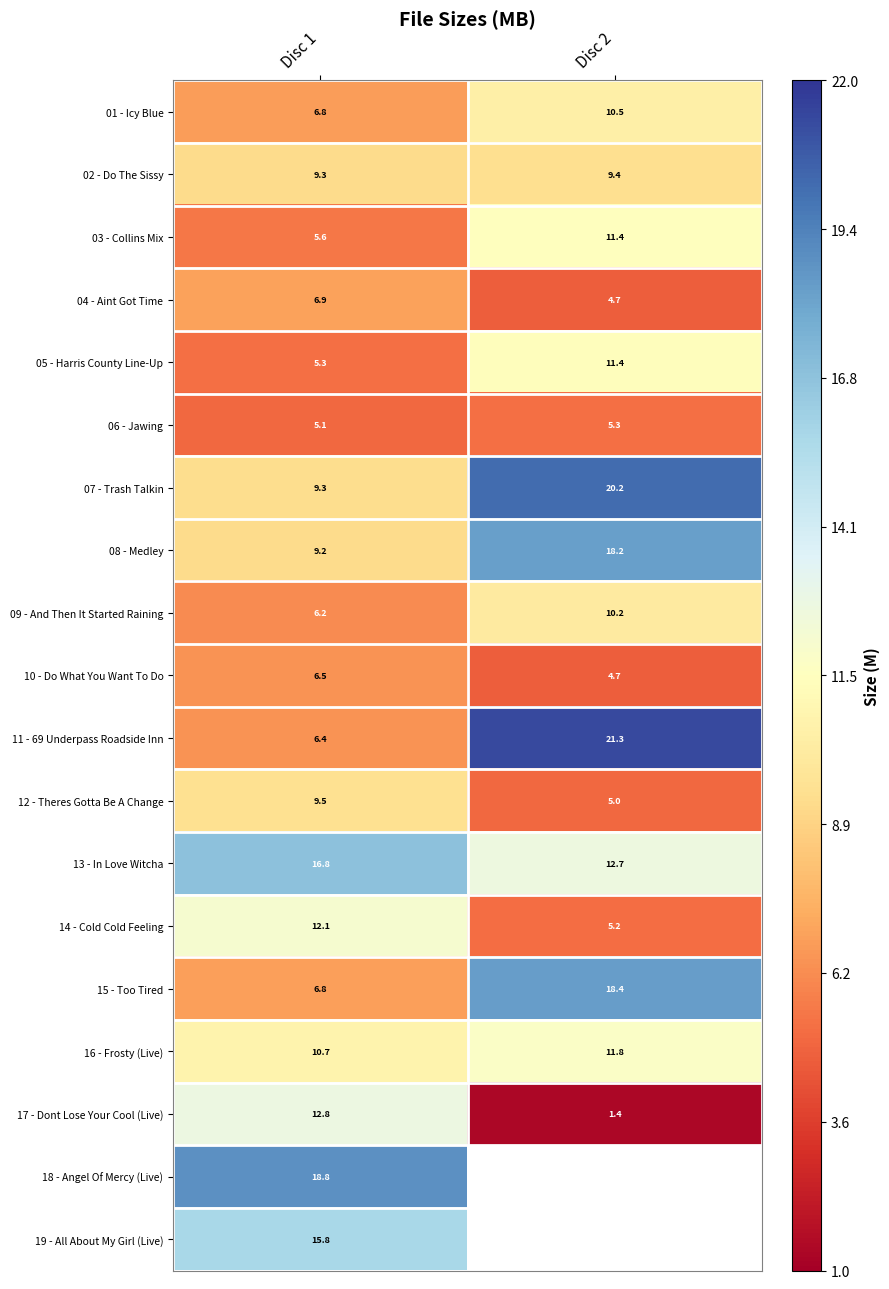

Where is 10 - Do What You Want To Do nearest to the value 5?

Disc 2